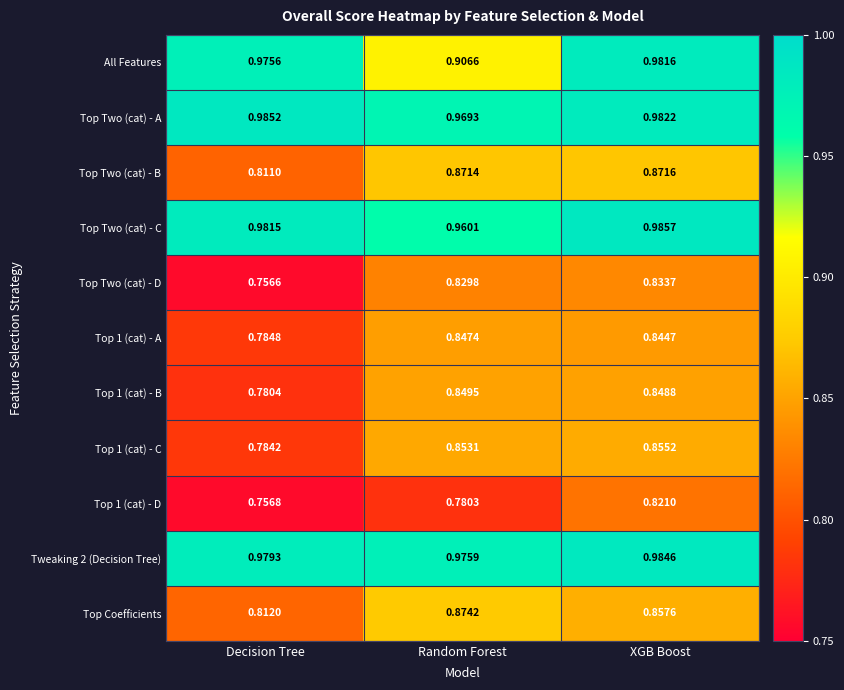

List the labels in order of Top 1 (cat) - A value, smallest first.

Decision Tree, XGB Boost, Random Forest